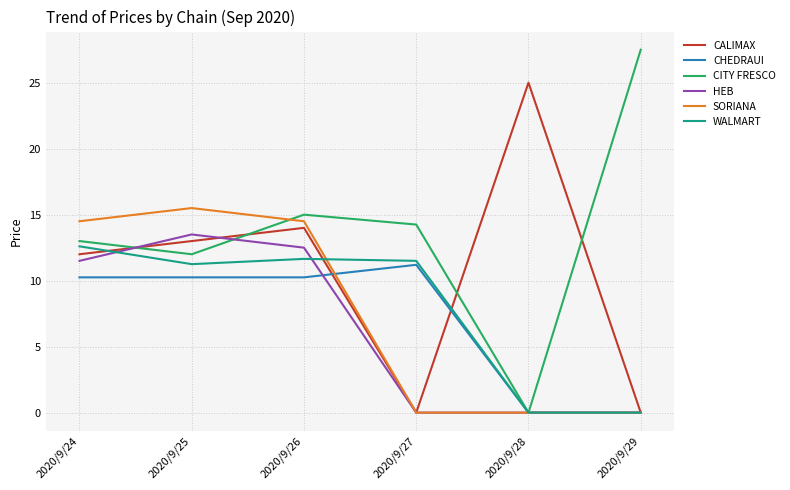

At which category is the sum across all series the highest?

2020/9/26